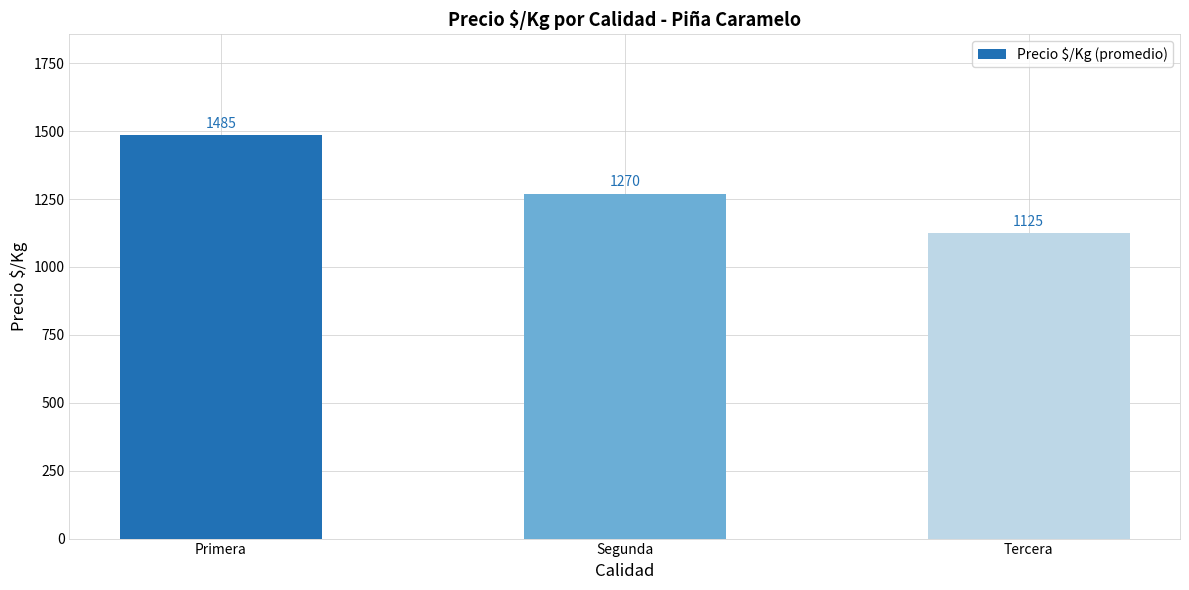

The chart shows a value of 1125.0 at Tercera. True or false?

True